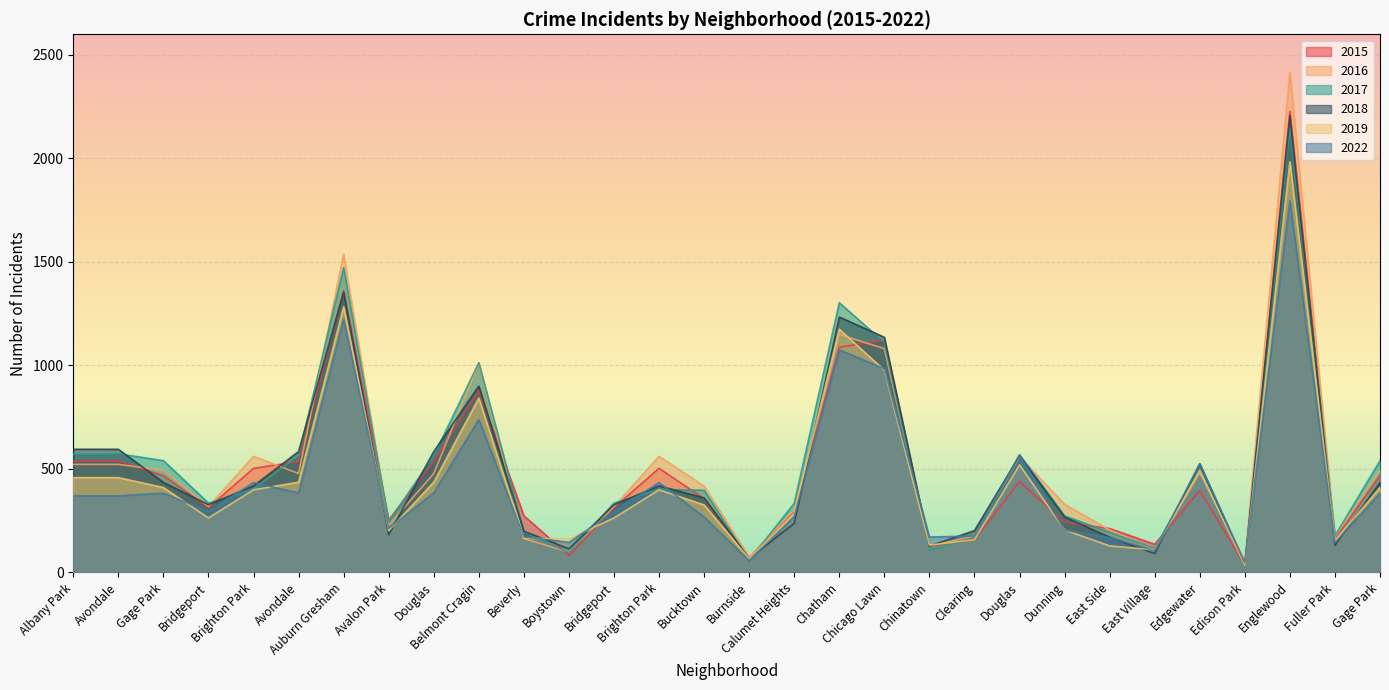

What is the average value of the 2019 series?

444